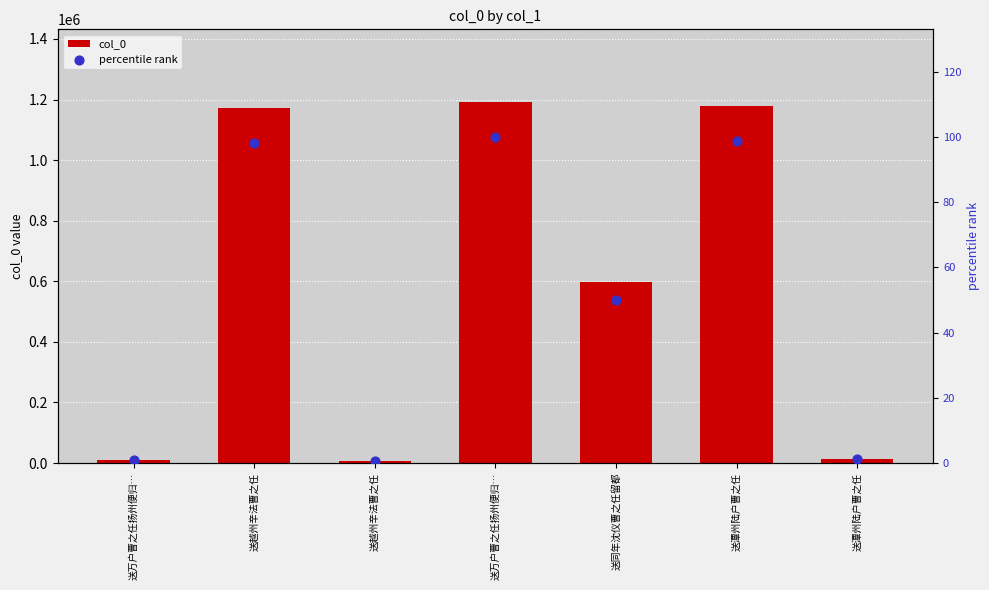

What is the total value across all series at 送万户曹之任扬州便归…?

11130.9